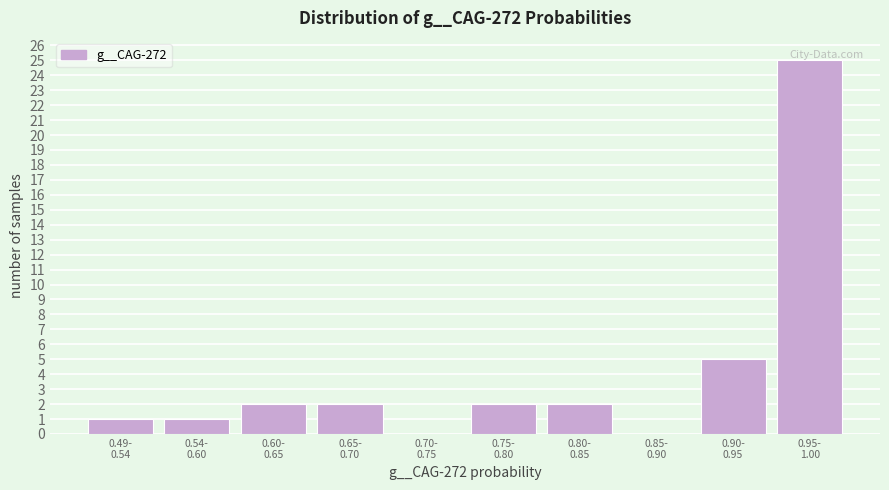

What is the maximum value shown in the chart?

25